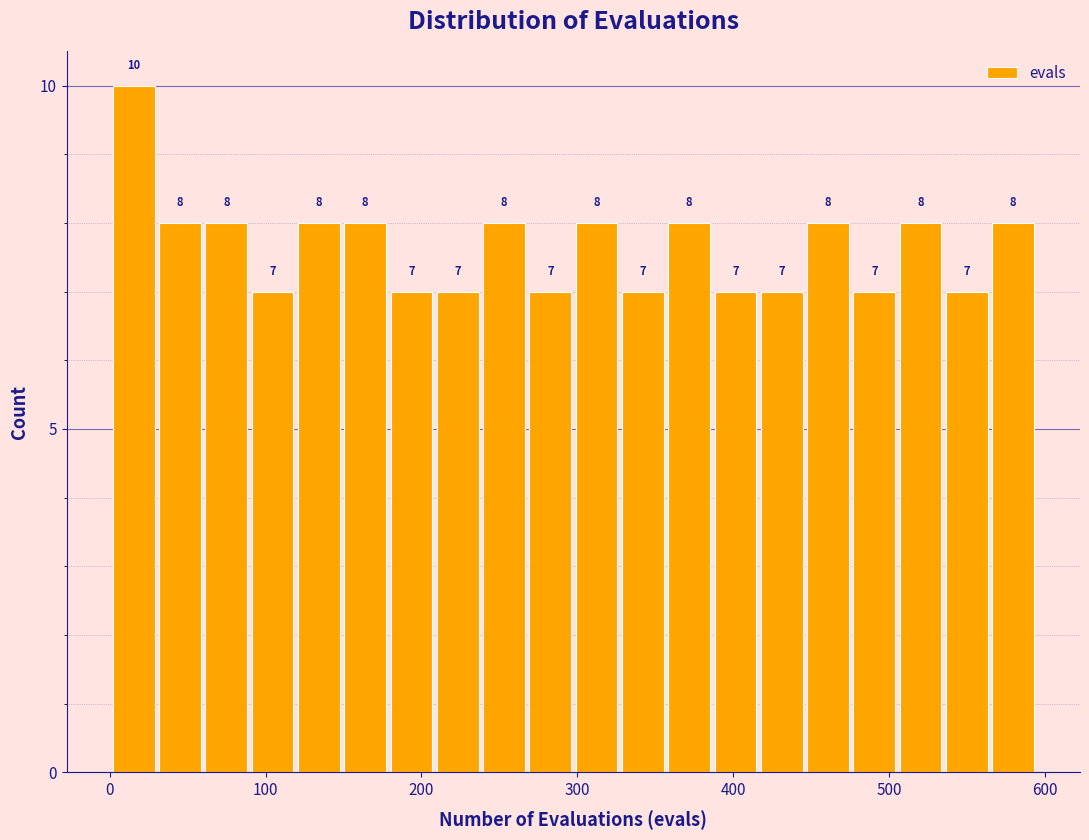

Around what value on the x-axis is the tallest bar? Give the approximate position of its centre, as read against the axis.

20